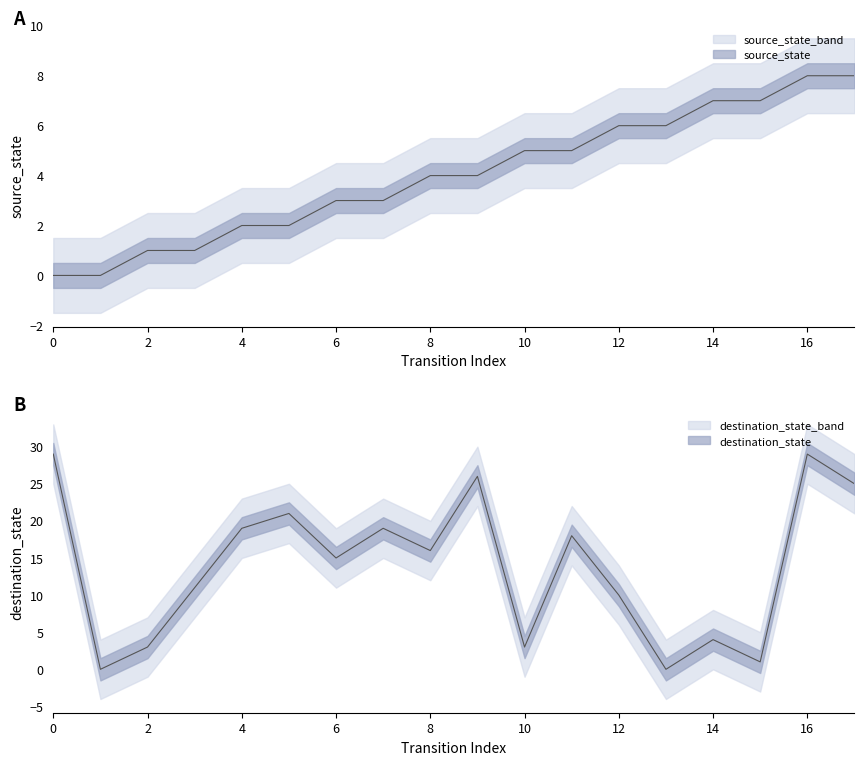

The value of source_state at 0 is -4. True or false?

False